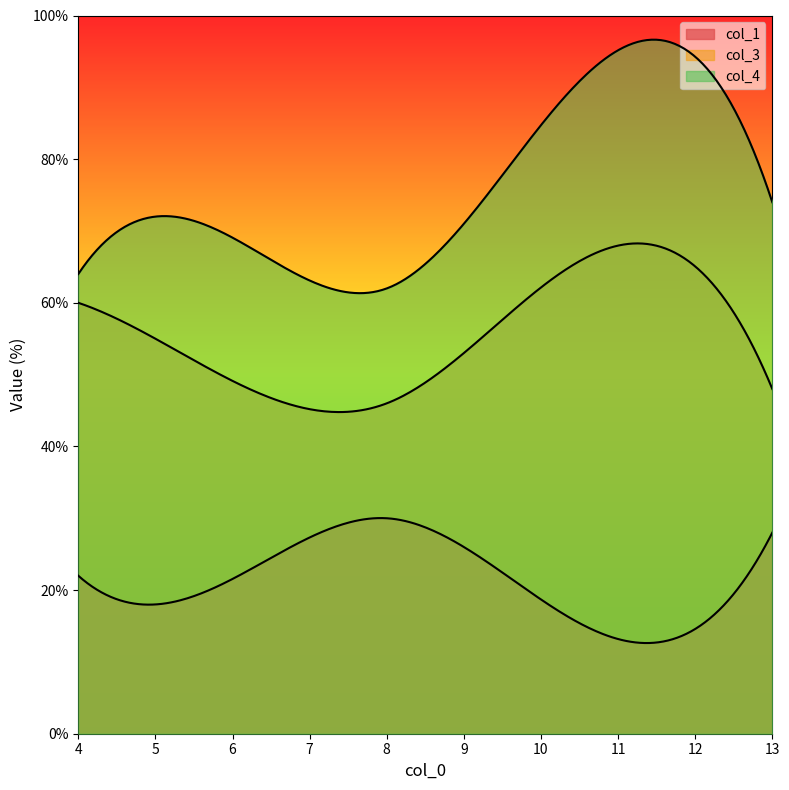

The col_3 series shows 46 at 8. True or false?

True